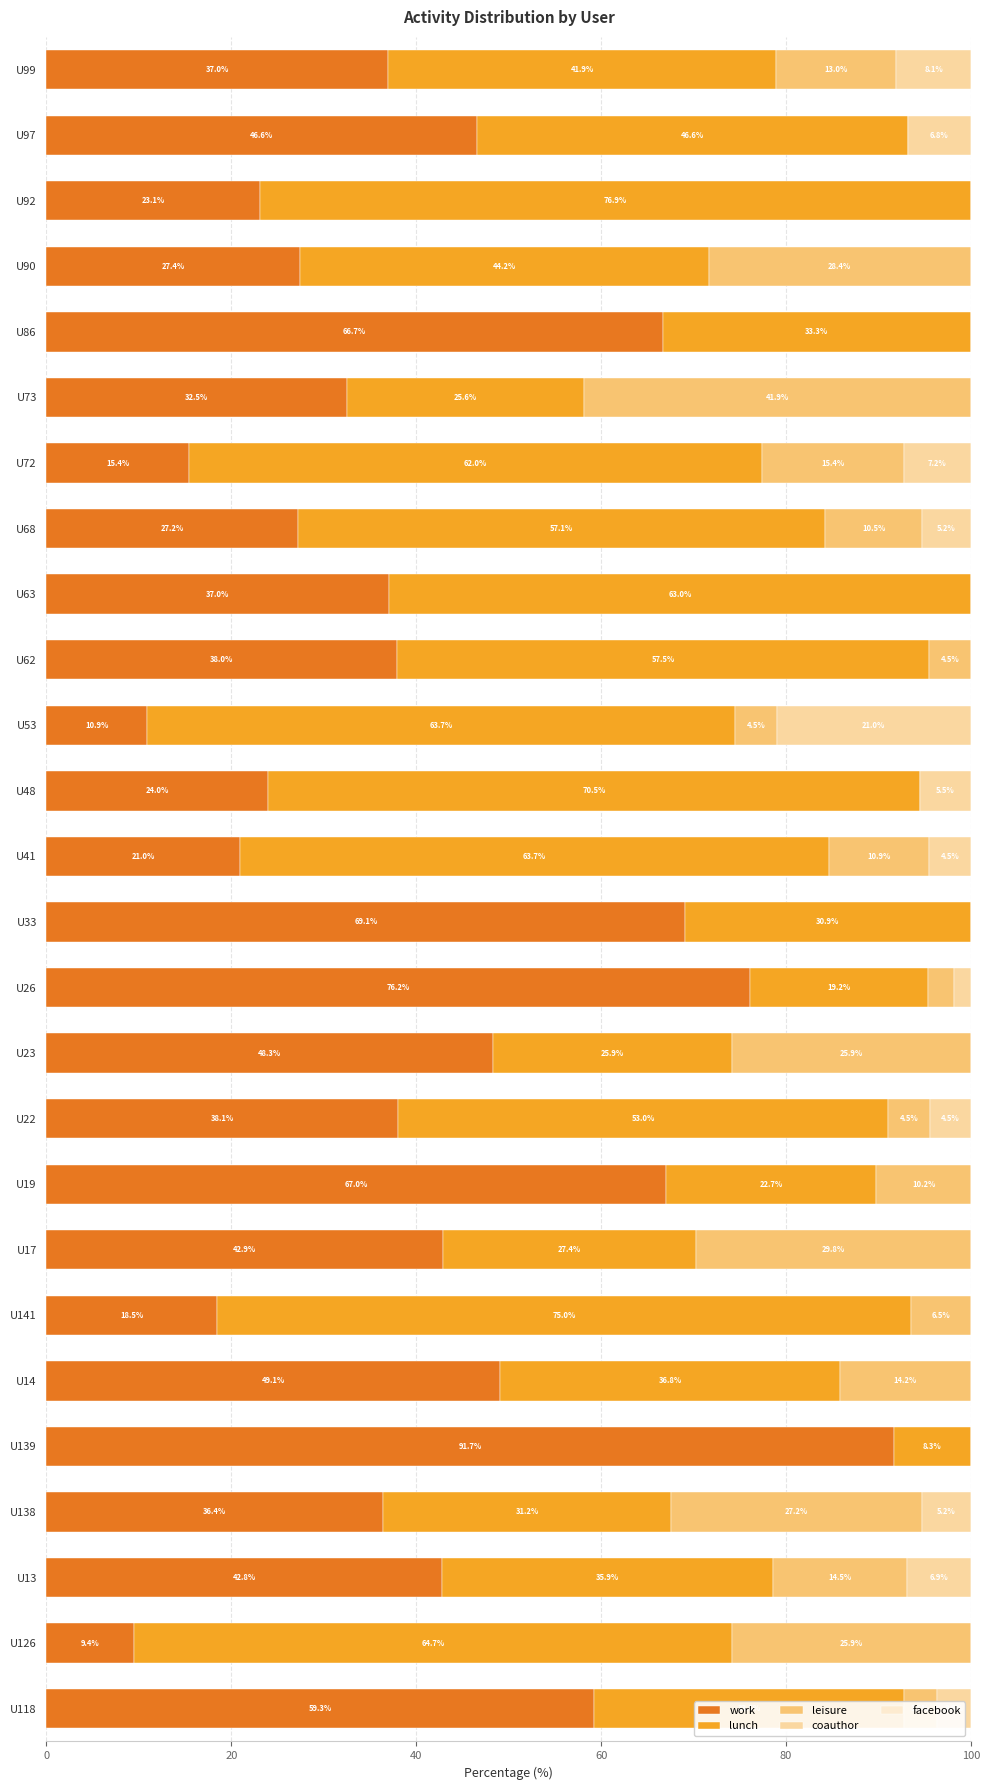

What is the highest value of the work series?

91.7